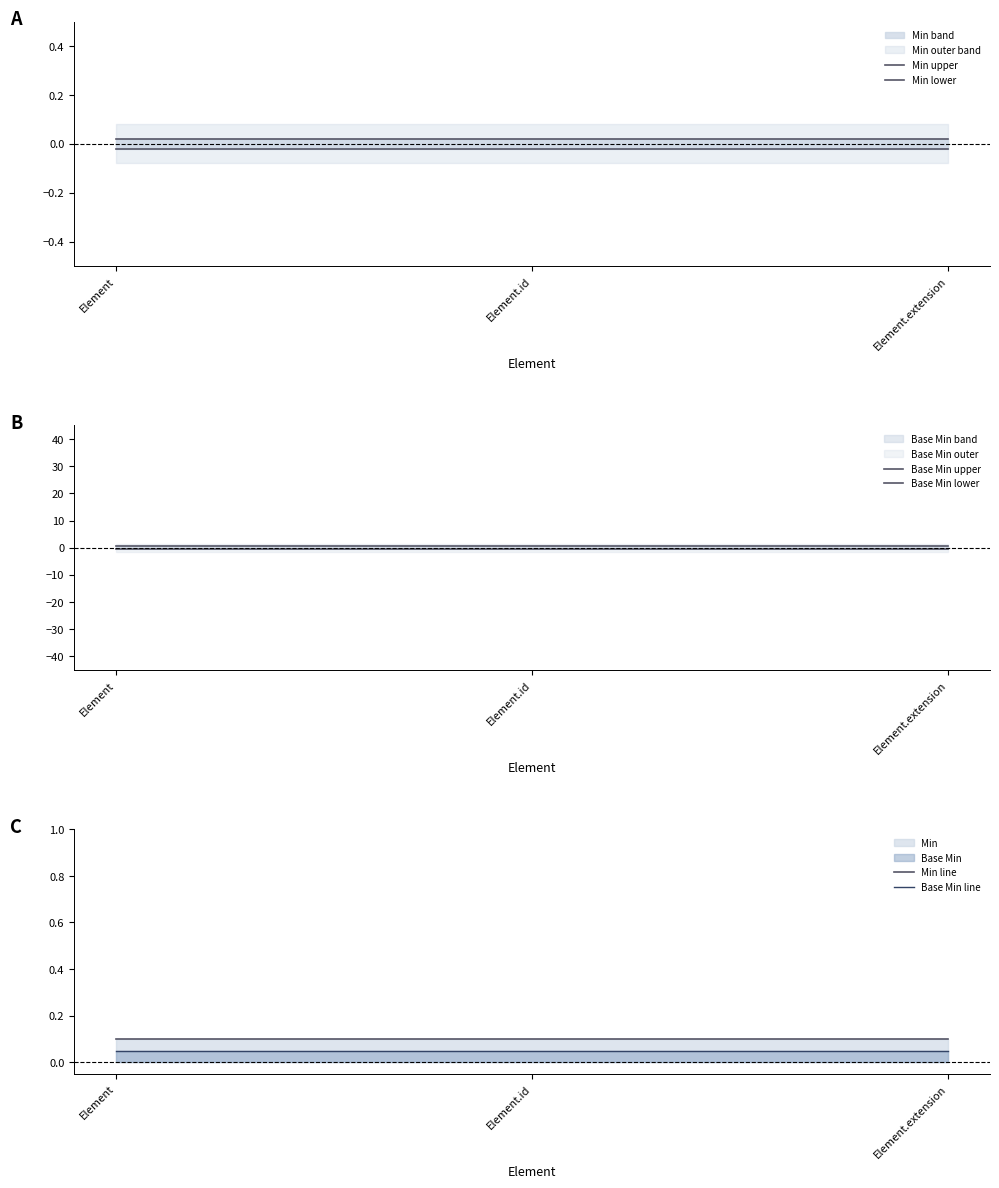

Between Element.extension and Element.id, which is larger?

Element.extension